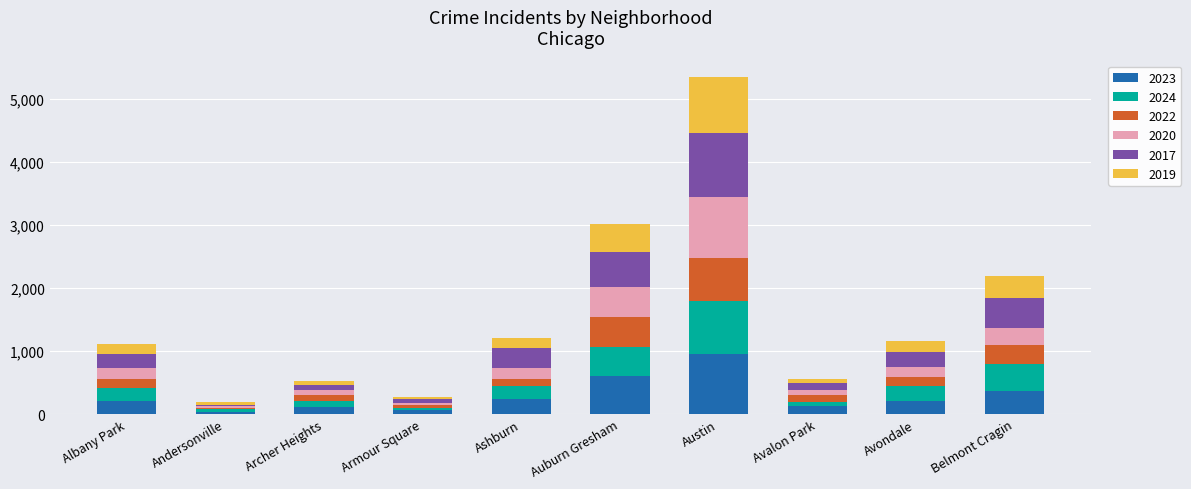

What is the difference between the 2023 values at Avondale and Austin?

744